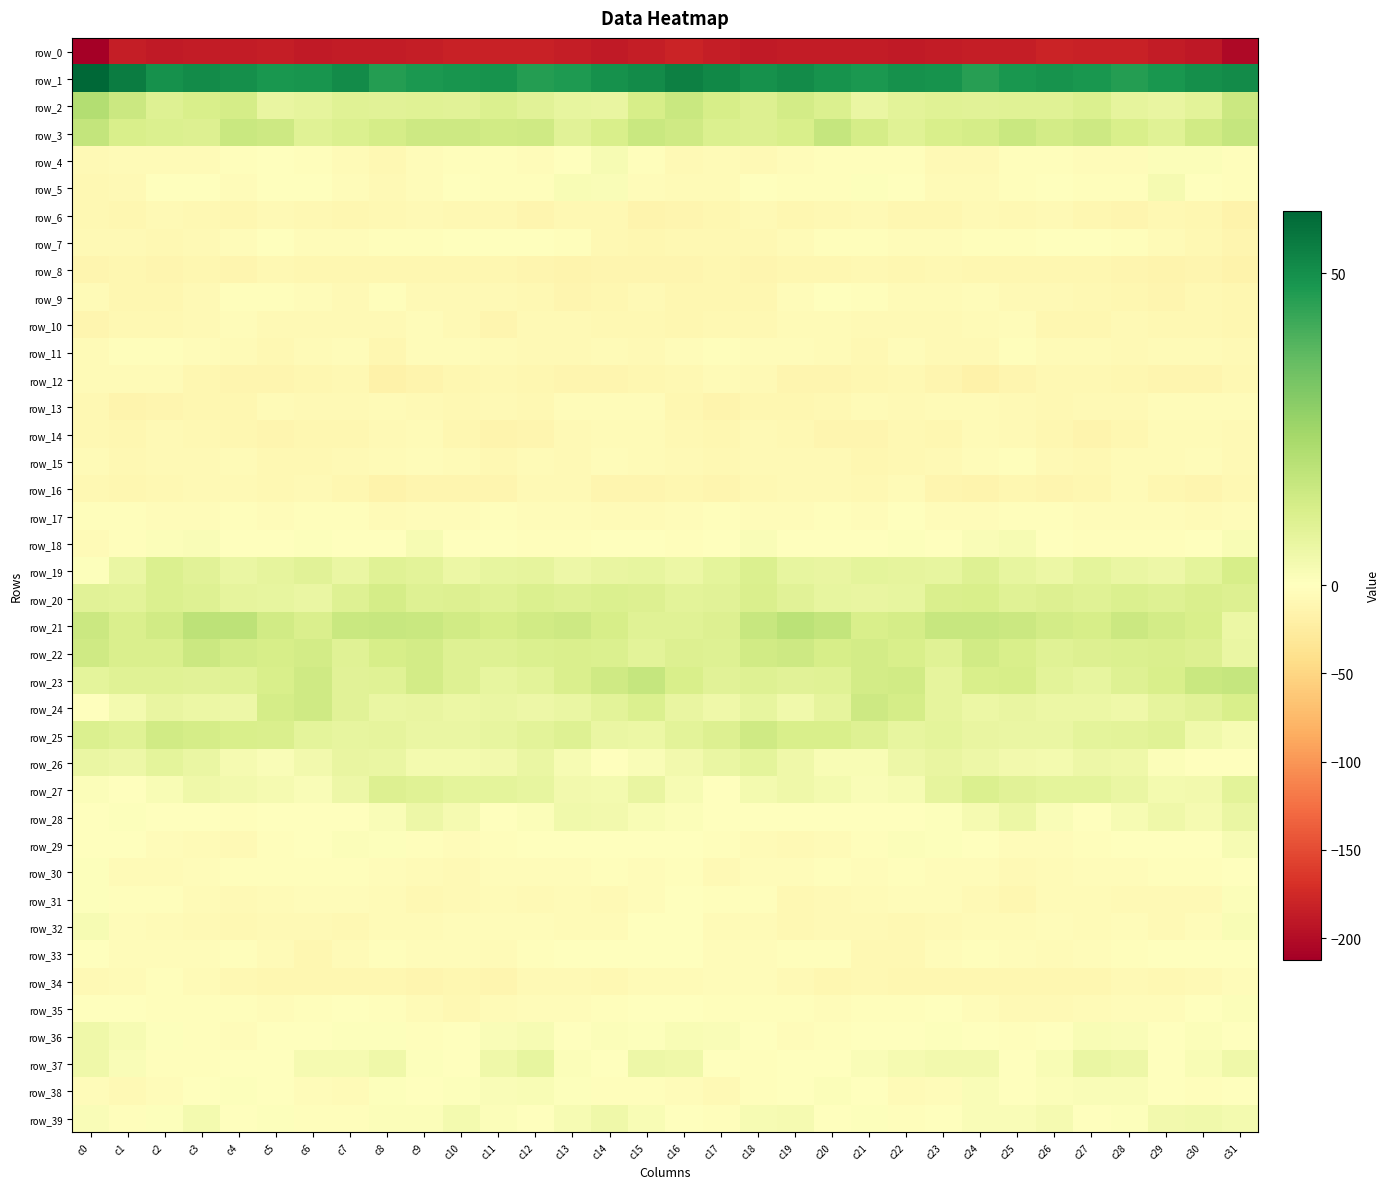

Reading left to right, list all the values displayed in this chart.

row_0: -212.2	-184.6	-187.4	-187.2	-186.9	-185.3	-188.3	-187.2	-185.9	-185.0	-181.2	-180.8	-181.5	-184.1	-188.4	-184.8	-179.6	-185.0	-187.9	-187.3	-186.0	-186.4	-188.4	-186.8	-185.6	-184.0	-180.4	-181.0	-182.2	-185.7	-189.1	-202.5
row_1: 60.1	54.6	49.4	51.1	49.7	48.1	48.5	50.7	46.1	47.7	48.5	49.0	46.4	47.4	49.4	51.1	53.8	51.6	49.7	51.0	49.1	47.7	49.6	49.2	45.9	48.2	48.9	48.1	46.4	48.0	50.0	50.8
row_2: 20.7	15.3	10.3	12.0	12.9	6.8	7.8	9.8	9.1	9.6	9.2	11.1	9.0	7.2	7.0	12.2	15.7	12.5	10.4	13.2	10.8	6.2	8.7	9.7	9.2	9.5	9.8	10.9	7.8	7.0	8.4	15.5
row_3: 17.0	12.2	11.1	10.4	15.6	14.9	9.8	11.0	12.9	14.6	14.7	13.7	14.2	9.0	12.2	15.6	14.3	11.1	10.5	11.9	16.8	12.8	9.4	12.1	13.1	15.6	13.6	14.6	12.1	9.5	13.8	16.9
row_4: -8.2	-5.0	-6.2	-5.0	-2.7	-1.6	-2.4	-5.1	-8.3	-4.0	-2.9	-3.2	-3.9	-1.6	2.4	-3.1	-7.0	-5.2	-6.7	-4.1	-1.8	-1.8	-2.8	-7.1	-7.4	-2.7	-2.9	-3.4	-4.1	1.0	1.1	-2.8
row_5: -8.4	-6.8	-1.0	-0.7	-4.0	0.3	-0.3	-4.3	-7.0	-3.3	-1.5	-1.9	-2.5	1.9	1.6	-3.6	-6.2	-5.2	-0.0	-2.6	-2.5	0.5	-0.9	-6.6	-5.6	-2.3	-1.2	-2.3	-1.7	3.0	-0.4	-2.0
row_6: -8.7	-11.1	-7.8	-8.8	-11.2	-6.9	-9.1	-10.6	-9.1	-7.4	-8.8	-8.6	-11.8	-9.8	-8.6	-13.6	-12.5	-11.0	-6.9	-10.4	-9.9	-7.0	-10.1	-10.8	-7.1	-9.0	-7.9	-10.0	-11.9	-8.5	-10.6	-16.0
row_7: -6.9	-7.3	-8.8	-7.7	-4.3	-1.6	-4.6	-3.4	-2.6	-2.0	-0.9	-0.7	-1.6	-3.0	-8.7	-10.5	-9.4	-8.6	-8.3	-6.5	-2.8	-2.3	-4.7	-3.4	-1.8	-2.0	-0.5	-1.1	-1.9	-5.0	-9.7	-13.2
row_8: -11.9	-10.0	-12.7	-11.4	-11.9	-9.9	-11.1	-10.2	-10.2	-11.5	-10.8	-10.8	-12.5	-13.7	-13.1	-12.4	-13.0	-11.2	-12.6	-11.2	-11.6	-9.2	-11.5	-9.7	-11.4	-11.0	-10.5	-11.5	-13.1	-14.1	-11.6	-15.2
row_9: -6.0	-10.0	-11.6	-6.9	-1.8	-2.8	-4.4	-7.3	-3.3	-7.5	-8.0	-8.2	-9.4	-12.0	-10.9	-7.9	-10.1	-11.1	-10.6	-4.5	-1.6	-2.8	-6.1	-5.3	-4.8	-8.0	-7.8	-8.8	-10.5	-12.3	-9.2	-11.4
row_10: -11.6	-9.8	-9.3	-7.6	-4.8	-7.5	-8.0	-8.3	-6.7	-4.2	-8.2	-12.7	-7.7	-7.9	-8.9	-9.6	-10.3	-9.0	-9.5	-6.1	-5.1	-8.2	-7.7	-8.1	-5.7	-4.1	-11.4	-10.8	-7.3	-8.8	-8.7	-10.5
row_11: -5.1	-3.0	-2.8	-4.3	-5.6	-8.9	-5.5	-4.6	-10.4	-4.0	-4.9	-6.6	-7.3	-7.0	-5.0	-7.3	-4.0	-2.4	-3.4	-4.9	-6.6	-8.8	-3.5	-8.0	-8.2	-3.0	-6.2	-6.3	-8.1	-5.6	-6.4	-6.9
row_12: -5.7	-5.1	-6.5	-10.4	-11.8	-11.6	-10.7	-9.1	-17.4	-14.7	-10.2	-8.5	-10.3	-12.9	-12.7	-10.4	-8.4	-5.1	-8.1	-11.7	-11.6	-11.5	-9.5	-11.7	-17.8	-12.5	-9.5	-8.6	-11.4	-12.9	-12.7	-9.4
row_13: -8.9	-13.6	-12.9	-10.0	-10.9	-6.2	-7.1	-6.9	-5.4	-6.8	-9.3	-7.6	-8.5	-4.7	-3.8	-4.8	-10.1	-14.1	-11.4	-10.5	-9.6	-5.6	-7.5	-5.9	-5.4	-8.3	-9.0	-7.4	-8.0	-3.4	-4.5	-4.0
row_14: -9.2	-10.1	-7.9	-8.3	-11.2	-12.4	-10.2	-10.4	-7.8	-6.4	-10.1	-13.3	-12.5	-6.8	-5.1	-6.6	-9.2	-10.1	-6.9	-9.4	-12.1	-12.0	-9.4	-10.1	-6.4	-7.9	-11.2	-14.1	-10.4	-5.6	-5.1	-8.1
row_15: -5.4	-8.6	-8.2	-7.6	-5.9	-9.9	-9.8	-8.0	-5.6	-3.5	-5.4	-9.4	-5.6	-6.7	-4.4	-5.3	-7.1	-9.8	-7.1	-7.1	-6.7	-11.3	-8.5	-7.5	-4.7	-3.3	-7.5	-8.3	-5.6	-6.0	-3.9	-6.7
row_16: -8.8	-11.2	-9.9	-8.2	-6.9	-8.9	-7.1	-10.1	-15.1	-12.1	-11.9	-11.7	-6.7	-7.6	-12.3	-11.8	-11.4	-12.0	-8.7	-8.0	-7.1	-9.6	-6.4	-13.1	-14.3	-11.4	-12.2	-10.0	-5.9	-9.9	-12.3	-9.7
row_17: -2.2	-2.3	-4.1	-4.8	-2.6	-4.3	-2.2	-1.8	-5.8	-3.4	-3.5	-3.2	-4.7	-3.8	-5.6	-5.9	-4.8	-3.2	-4.6	-4.2	-2.6	-4.9	-0.5	-4.0	-4.9	-3.1	-3.1	-4.0	-4.1	-4.7	-5.6	-4.3
row_18: -5.0	-2.1	1.3	1.4	-0.6	-1.2	0.9	-1.0	0.3	2.7	0.4	-1.5	-2.7	-2.9	-1.0	-0.9	-2.9	-0.9	1.7	0.4	-0.8	-0.9	0.9	-1.3	1.8	2.4	-0.6	-2.0	-2.9	-2.5	0.1	2.3
row_19: 0.7	6.3	11.3	9.0	6.1	7.7	8.9	6.5	9.5	8.7	5.8	7.3	7.5	5.2	6.9	7.4	6.1	8.3	11.3	7.1	6.8	8.4	7.7	7.4	9.9	7.4	5.8	8.1	6.2	5.5	8.0	12.4
row_20: 9.0	8.7	11.0	10.1	7.8	7.3	6.3	9.9	12.7	10.0	10.5	9.4	10.9	10.2	11.1	10.7	8.8	9.1	11.3	9.0	7.5	6.9	7.1	11.6	11.8	9.7	10.3	9.6	11.0	10.2	11.5	10.7
row_21: 15.2	11.4	13.7	18.6	18.4	13.6	11.4	15.7	16.4	15.6	13.9	12.3	14.0	14.6	12.5	9.8	9.5	10.5	16.4	19.0	17.0	11.7	13.1	16.1	16.1	15.1	13.3	12.3	15.2	13.5	12.0	6.1
row_22: 14.5	11.6	11.6	15.1	13.5	12.6	13.2	9.7	12.3	13.4	10.1	10.1	10.9	11.6	11.2	8.9	10.5	10.0	13.9	15.0	12.4	13.2	12.1	9.5	13.8	12.1	9.7	10.5	11.1	11.4	10.5	6.1
row_23: 8.0	9.5	9.8	9.3	9.5	11.9	14.5	9.3	9.7	13.3	10.2	7.5	8.9	11.5	14.1	16.9	12.2	9.1	10.2	9.3	9.8	13.5	13.7	7.7	11.8	12.7	8.8	7.4	10.2	12.1	15.6	16.8
row_24: -0.2	3.7	6.8	5.8	5.3	12.9	14.1	9.3	6.1	6.7	5.9	6.3	5.2	6.4	8.8	11.1	6.6	5.1	7.0	4.7	7.8	14.7	12.9	7.7	6.0	6.6	5.9	6.0	5.0	7.6	9.4	11.9
row_25: 10.9	9.5	13.9	13.1	11.9	11.3	8.0	7.4	7.7	6.5	6.4	7.1	8.6	10.1	6.5	5.9	8.6	10.6	14.5	12.1	12.0	10.2	7.3	8.2	7.0	6.4	6.4	8.1	8.8	9.7	4.4	2.6
row_26: 6.4	5.4	8.0	6.4	2.9	1.5	4.1	6.8	6.3	3.7	3.8	3.9	6.3	2.5	-0.1	1.6	3.8	6.4	8.0	5.2	1.9	1.9	5.5	6.8	5.3	3.8	3.3	5.3	5.1	1.3	-0.3	-0.5
row_27: 1.1	-1.6	2.3	4.8	4.1	2.9	1.6	5.4	10.6	9.6	8.4	8.4	7.4	4.2	3.4	6.6	2.4	-0.5	3.7	4.9	3.7	1.9	2.6	7.5	10.8	9.3	8.2	8.2	6.3	3.4	4.2	8.8
row_28: -0.3	0.6	-1.4	-0.9	-2.2	0.1	-0.3	0.5	1.5	5.5	3.2	-0.6	0.9	4.6	3.8	1.9	1.2	-0.0	-1.3	-1.5	-1.6	0.1	-0.3	0.7	3.0	5.8	1.4	-0.8	2.4	5.0	3.1	6.1
row_29: -0.6	-1.4	-4.9	-6.4	-6.9	-2.3	0.3	1.1	0.5	-1.9	-5.0	-2.9	-1.0	0.3	-0.9	-1.6	-1.2	-2.8	-5.3	-7.4	-5.1	-1.7	1.2	0.8	0.3	-3.6	-4.5	-1.9	-0.3	-0.1	-0.6	2.5
row_30: 0.6	-5.5	-6.5	-4.6	-3.1	-2.6	-2.9	-2.4	-4.2	-5.9	-7.0	-4.4	-4.7	-3.7	-2.1	-3.7	-2.8	-7.6	-4.9	-4.4	-2.3	-3.3	-2.2	-3.4	-4.3	-7.1	-5.9	-4.0	-4.8	-2.7	-2.5	-0.3
row_31: 0.8	-1.9	-2.6	-6.5	-8.0	-6.3	-4.9	-4.5	-5.6	-9.7	-7.7	-5.2	-7.2	-6.2	-7.8	-3.3	-1.3	-3.3	-2.8	-8.4	-6.8	-6.4	-4.4	-4.8	-6.9	-10.3	-5.8	-6.1	-6.9	-6.7	-6.9	1.4
row_32: 2.7	-3.6	-5.2	-8.0	-8.9	-7.8	-8.0	-8.8	-5.2	-6.0	-4.5	-4.5	-4.6	-5.8	-6.3	-0.0	-0.5	-5.4	-5.7	-9.0	-8.1	-8.0	-8.6	-7.4	-5.3	-6.0	-3.8	-5.2	-4.4	-6.7	-4.5	2.2
row_33: -0.4	-4.1	-3.8	-3.7	-2.3	-5.8	-10.4	-6.1	-3.3	-3.5	-4.9	-5.4	-3.2	-1.2	-0.9	-0.9	-1.6	-4.7	-4.1	-2.9	-2.7	-8.4	-9.4	-4.8	-3.1	-4.2	-5.1	-4.9	-2.6	-0.4	-1.5	-0.7
row_34: -8.3	-5.4	-3.0	-6.5	-9.1	-10.0	-10.8	-10.1	-10.3	-11.8	-11.2	-11.7	-7.9	-7.7	-8.9	-6.2	-6.2	-4.2	-4.2	-7.3	-10.1	-9.9	-11.0	-10.3	-10.9	-11.1	-11.5	-10.7	-7.1	-8.4	-8.1	-3.9
row_35: -0.5	-1.1	-2.3	-2.1	-2.6	-3.7	-1.8	-1.2	-1.9	-6.5	-8.7	-5.7	-4.6	-4.2	-1.7	-0.8	-0.4	-2.0	-2.2	-2.1	-3.6	-2.6	-1.9	-1.4	-3.4	-7.6	-7.8	-5.1	-4.5	-3.3	-1.2	1.2
row_36: 4.9	2.8	0.6	-2.2	-3.4	-0.5	0.2	0.5	0.6	-2.9	-1.6	1.8	2.5	0.1	1.1	0.9	2.2	1.6	-0.3	-3.4	-2.4	0.1	0.2	0.9	-1.2	-2.8	-0.0	2.2	1.7	0.2	0.9	-0.7
row_37: 5.1	1.4	-2.9	-1.9	-1.4	0.3	3.1	2.9	5.0	0.9	0.4	4.7	7.2	1.2	0.3	5.2	4.8	-0.6	-2.9	-1.5	-1.1	1.6	3.1	3.8	4.0	-0.6	1.9	6.2	5.5	-0.3	1.9	5.1
row_38: -4.7	-7.3	-4.8	-1.5	0.7	0.4	-3.7	-5.4	0.5	-0.1	0.6	1.5	1.9	0.6	-1.7	-2.8	-4.3	-7.5	-3.0	-0.7	1.2	-1.1	-5.1	-3.6	1.5	-0.7	1.1	1.7	1.9	-0.3	-2.2	0.2
row_39: 1.5	-1.7	0.6	3.6	0.4	0.8	-1.8	-2.4	1.1	1.2	3.4	1.1	0.2	2.7	5.0	1.9	-0.2	-2.1	2.5	3.1	-0.5	0.8	-3.3	-1.1	1.7	1.8	3.1	0.4	0.9	4.0	4.5	3.6